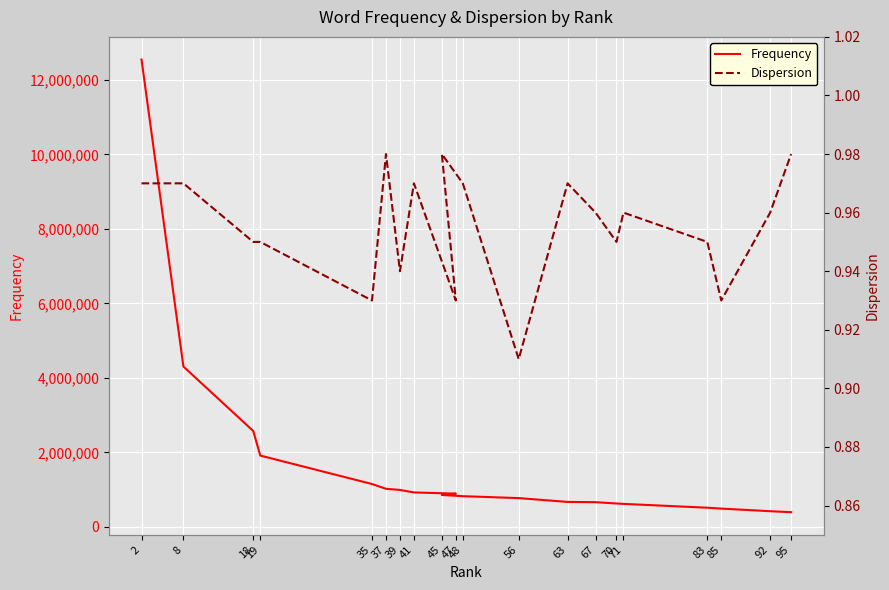

Where is the first local maximum for Dispersion?

37